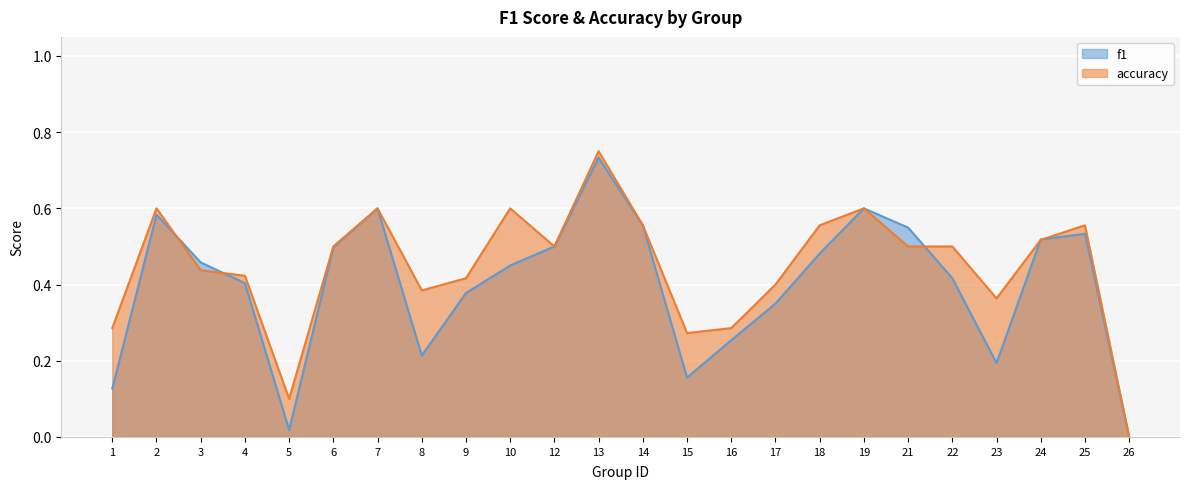

What is the difference between the maximum and minimum values in the accuracy series?

0.8